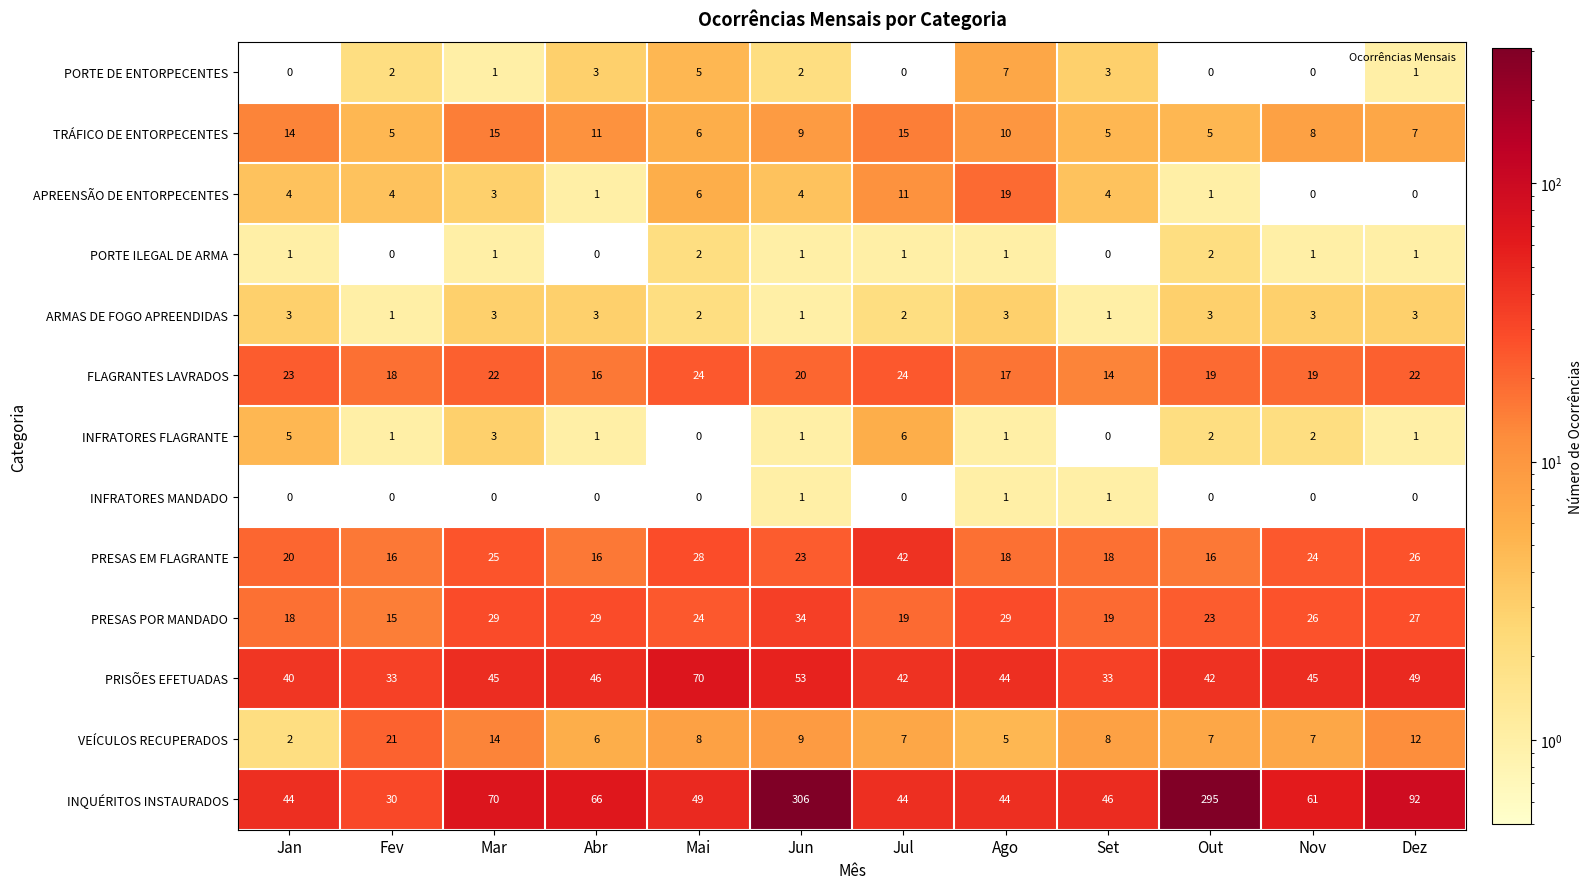

Which series has the largest range (max minus min)?

INQUÉRITOS INSTAURADOS